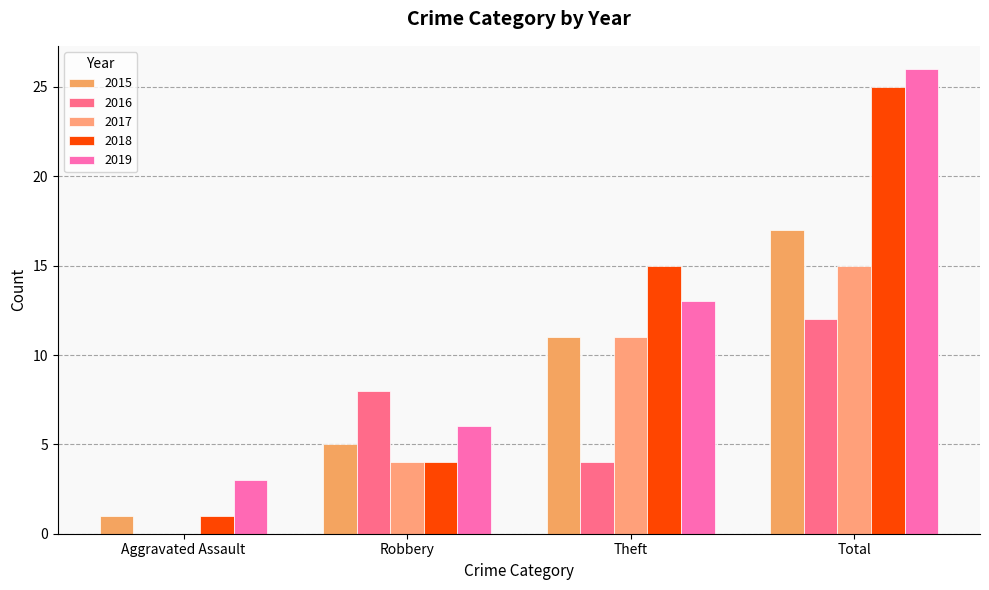

How many groups of bars are there?

4